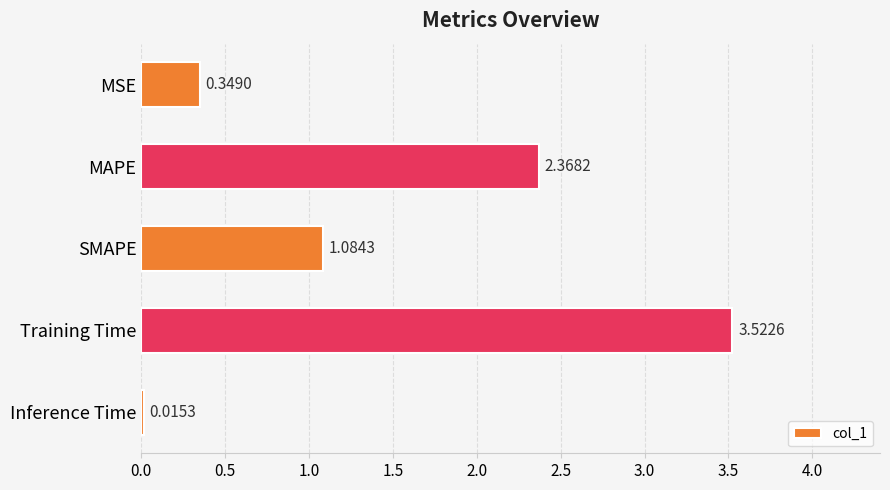

What is the label of the 2nd bar from the bottom?

Training Time